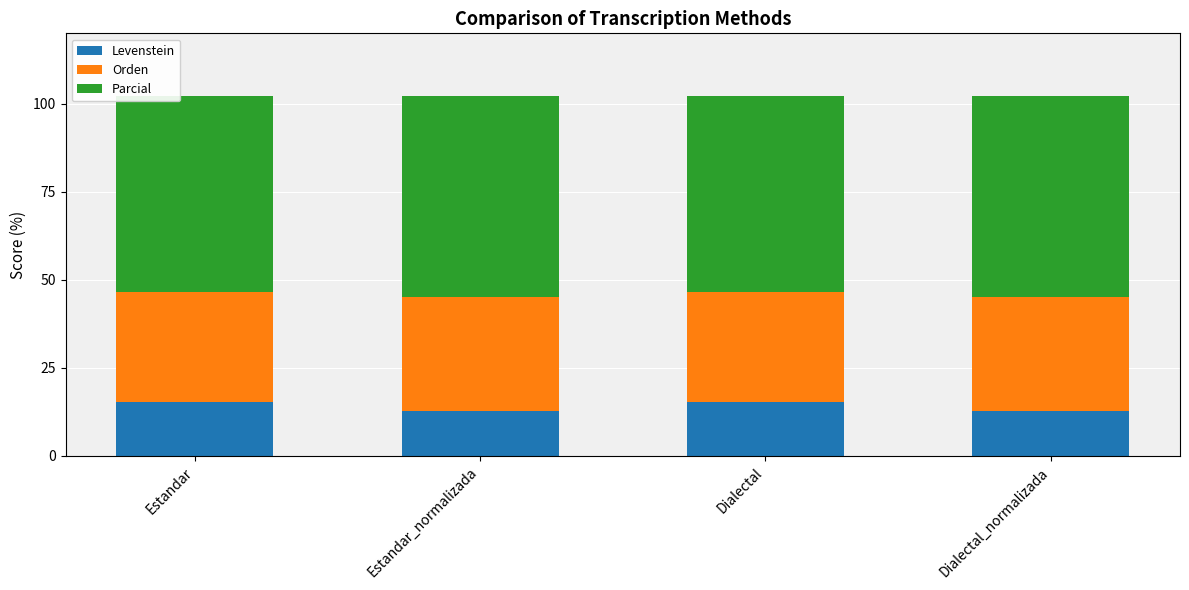

What is the lowest value of the Levenstein series?

12.9